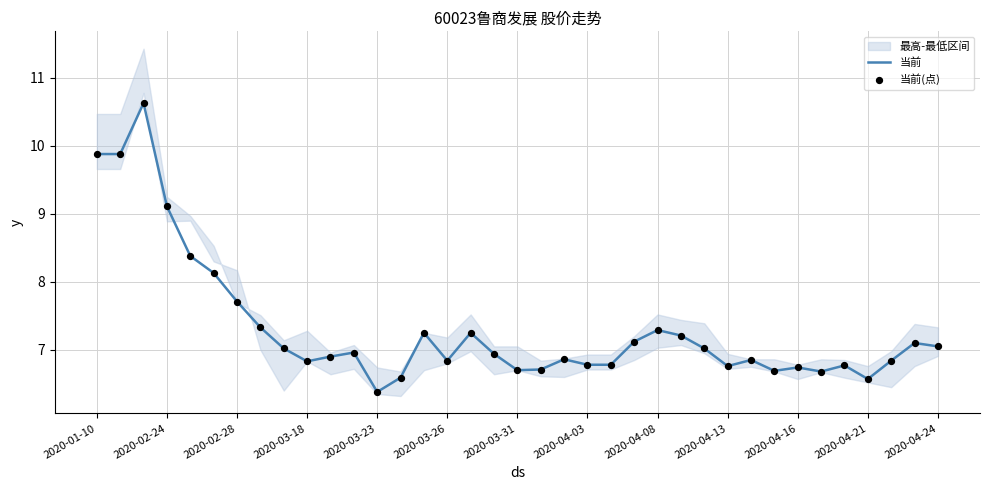

Which series reaches the maximum Y coordinate?

当前